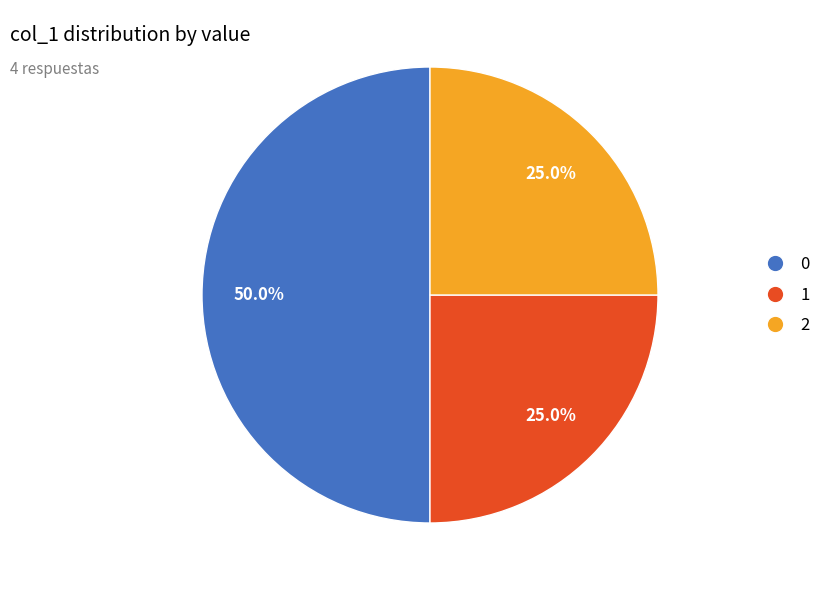

How many slices are in this pie chart?

3